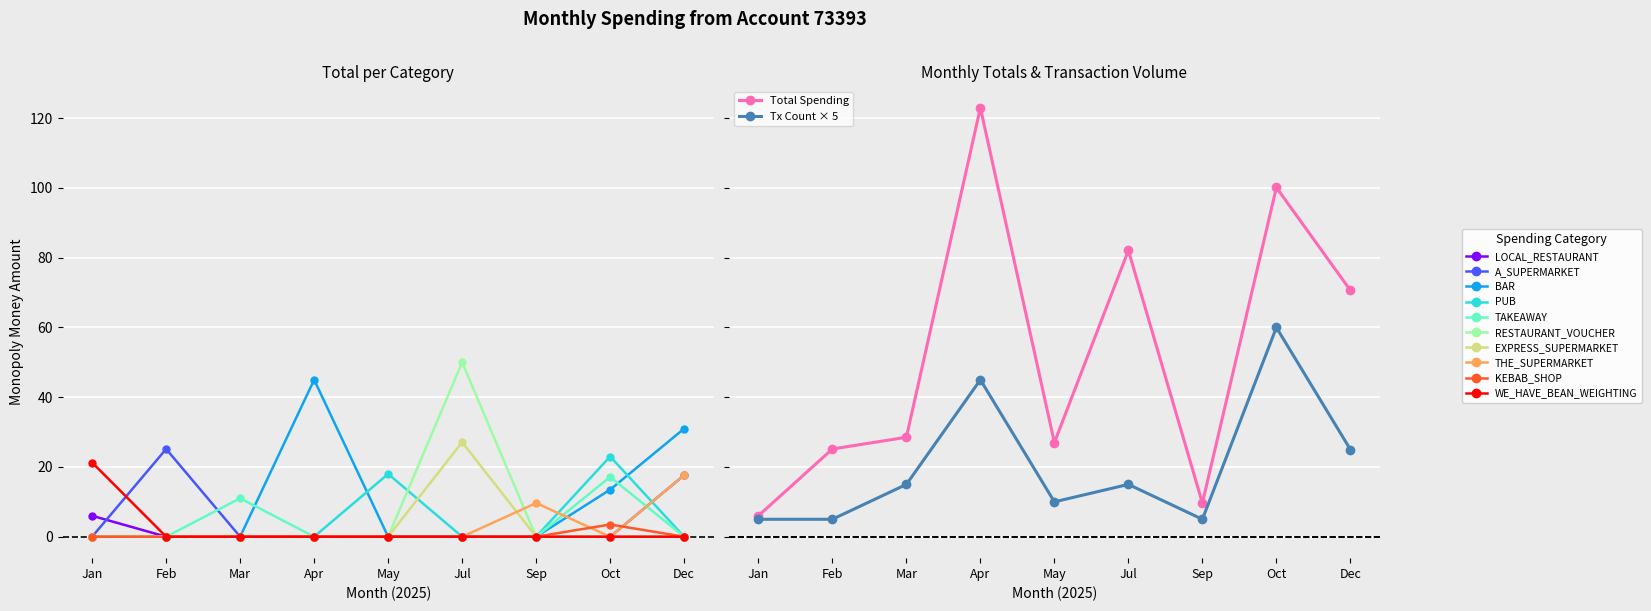

What is the average value?

52.5